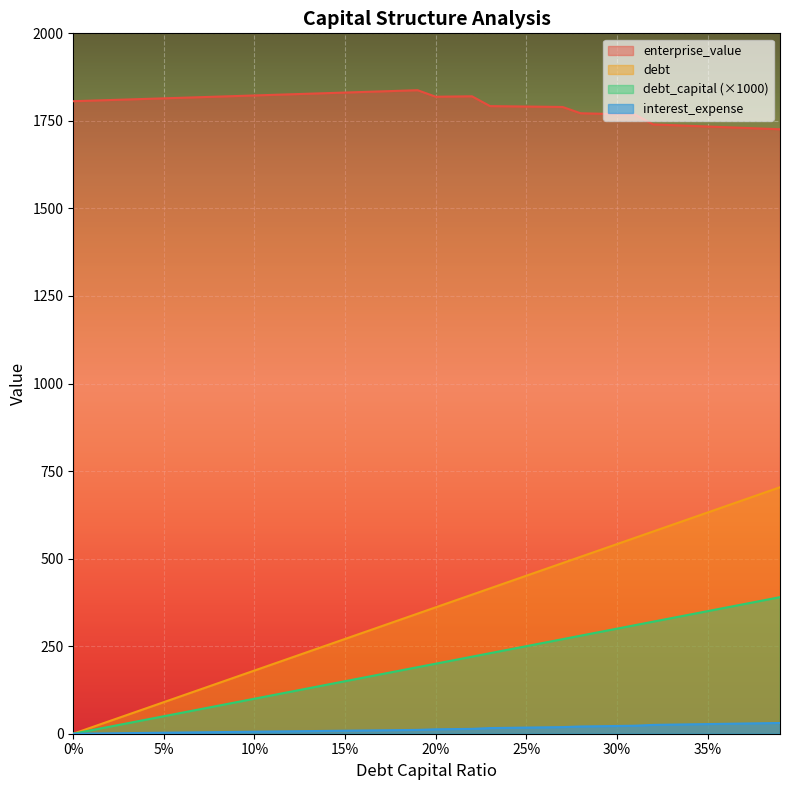

Rank the series by their maximum value, from lowest to highest.

interest_expense, debt_capital (×1000), debt, enterprise_value